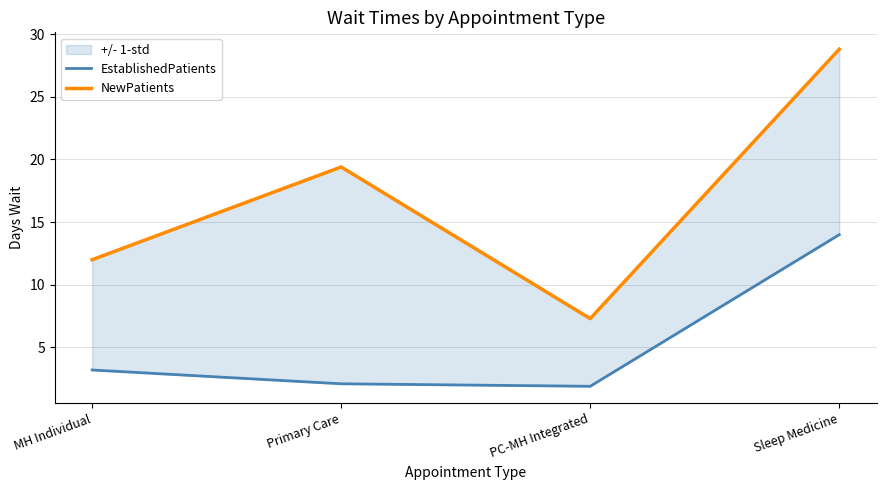

Where is the first local minimum for NewPatients?

PC-MH Integrated